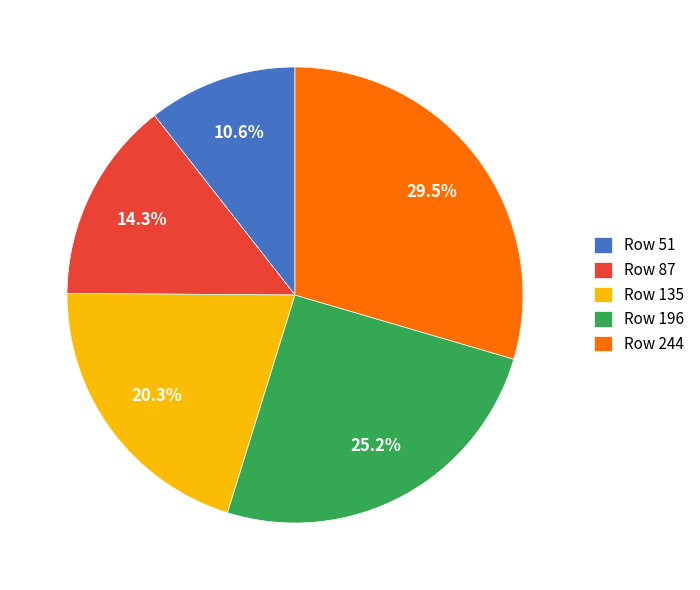

Is there any slice that represents more than half of the pie?

No